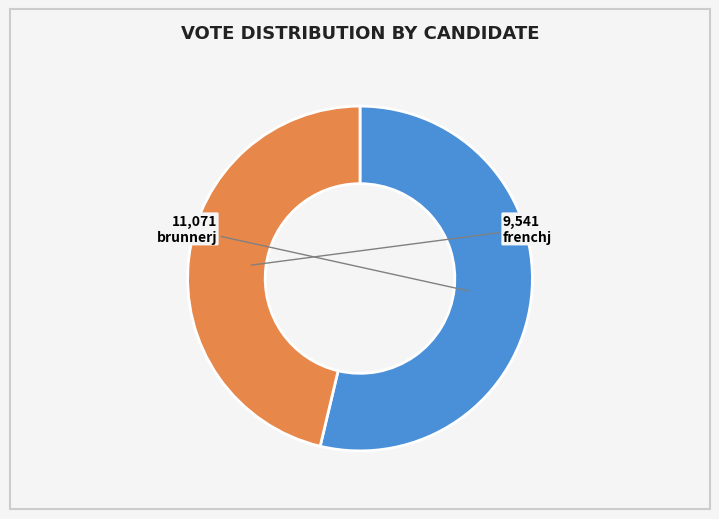

Is the sum of brunnerj and frenchj greater than half?

Yes